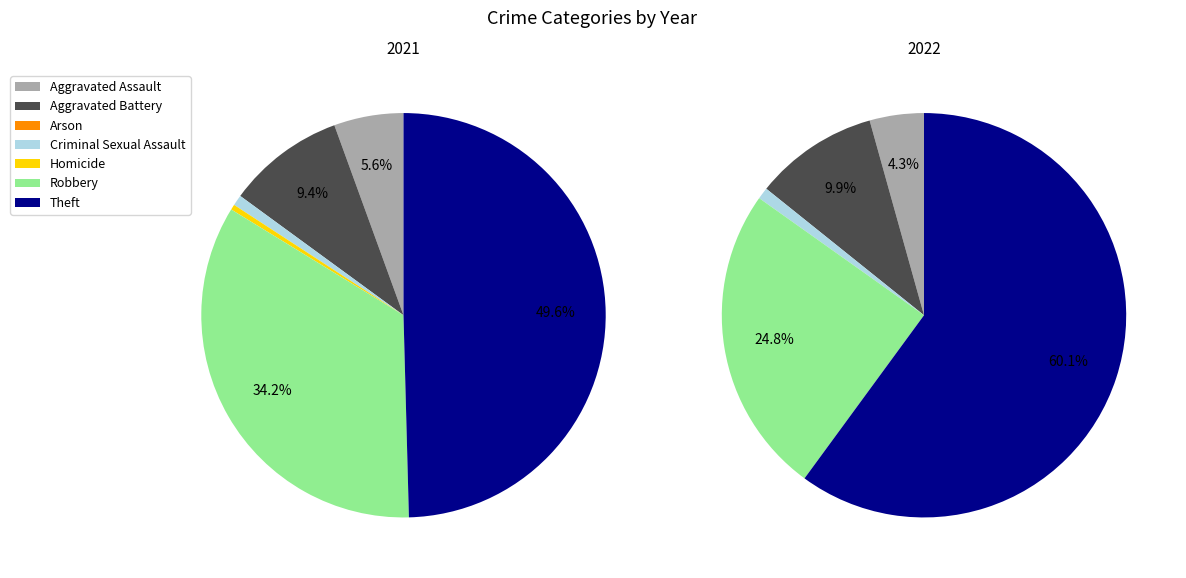

The 4 slice represents 1% of the pie. True or false?

False